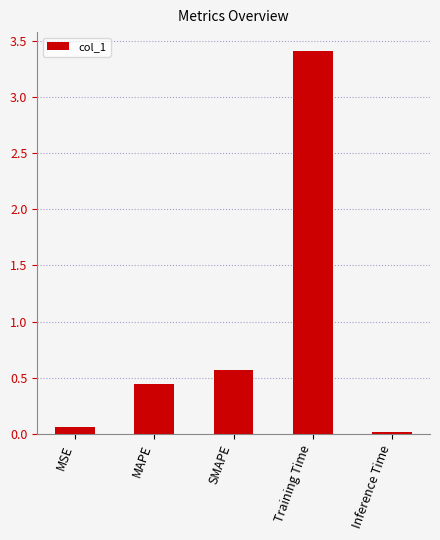

Rank the categories by value from highest to lowest.

Training Time, SMAPE, MAPE, MSE, Inference Time